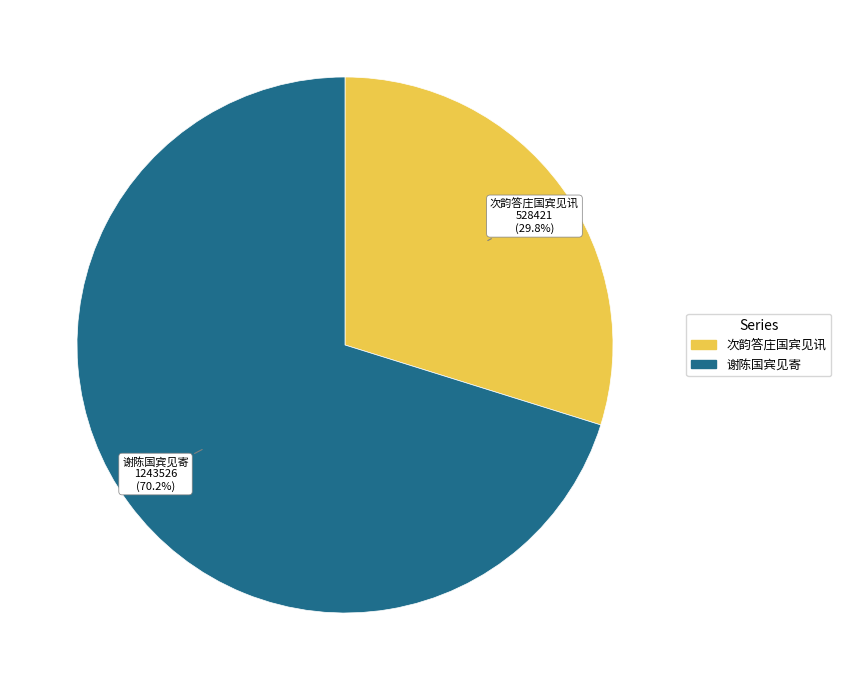

To the nearest percent, what portion does 次韵答庄国宾见讯 represent?

30%